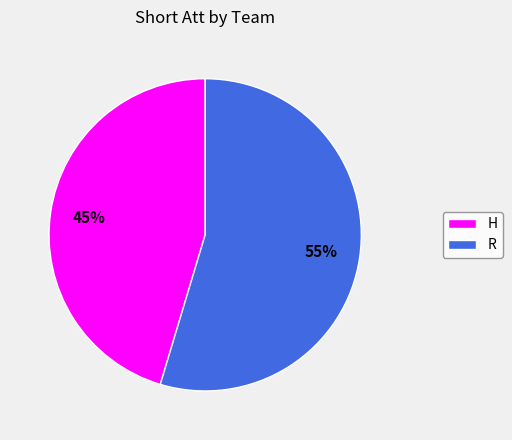

How many segments does this pie chart have?

2